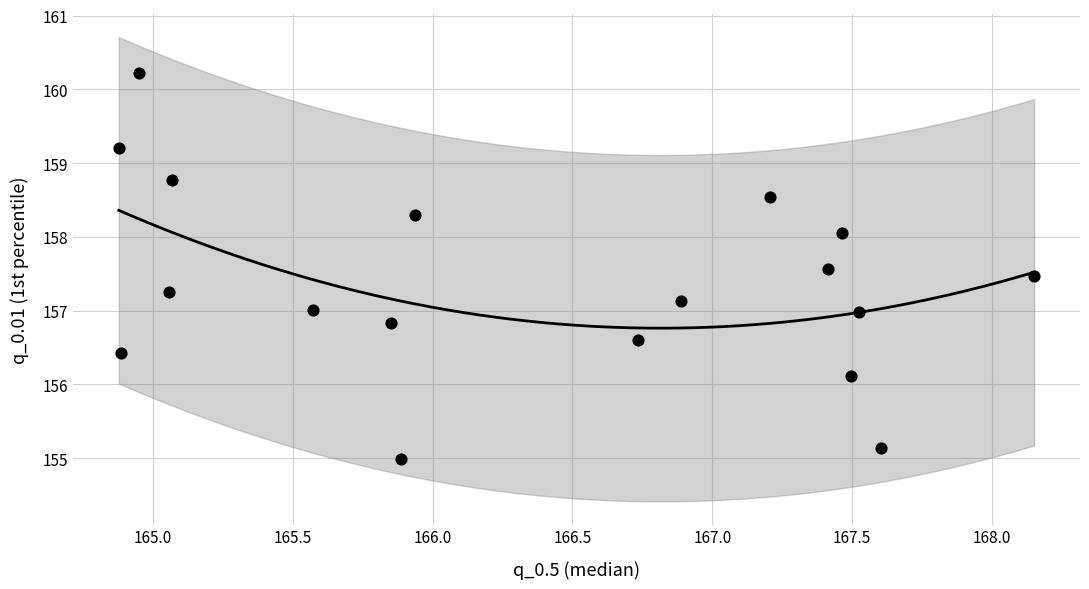

What is the range of X values (max minus min)?

3.3